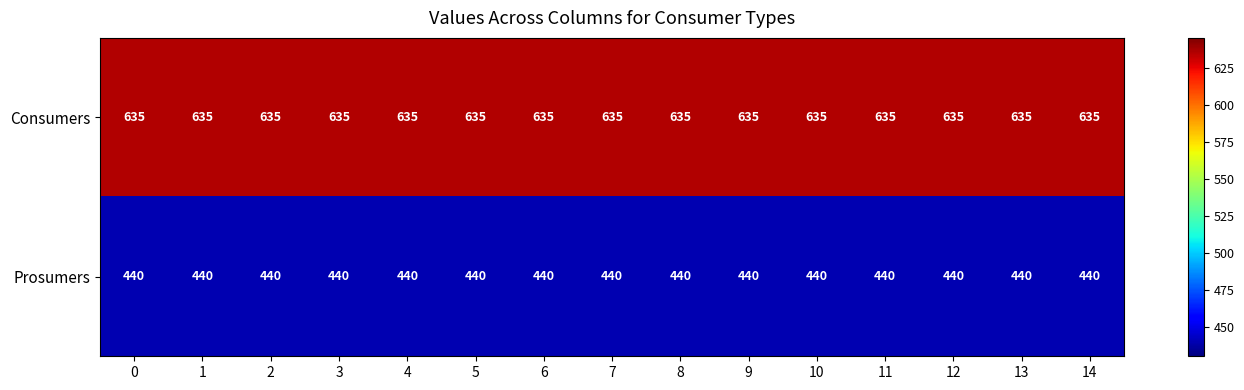

Rank the series by their average value, from lowest to highest.

Prosumers, Consumers